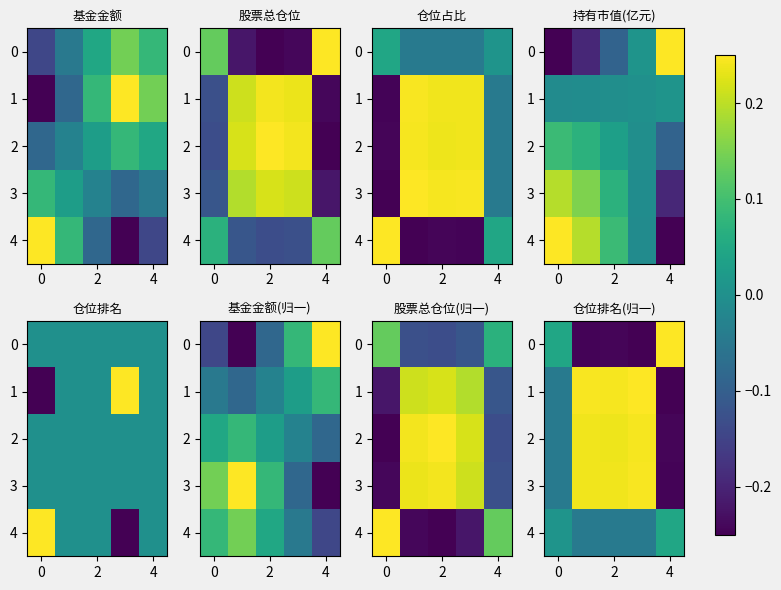

What is the difference between the maximum and minimum values in the 3 series?

0.5